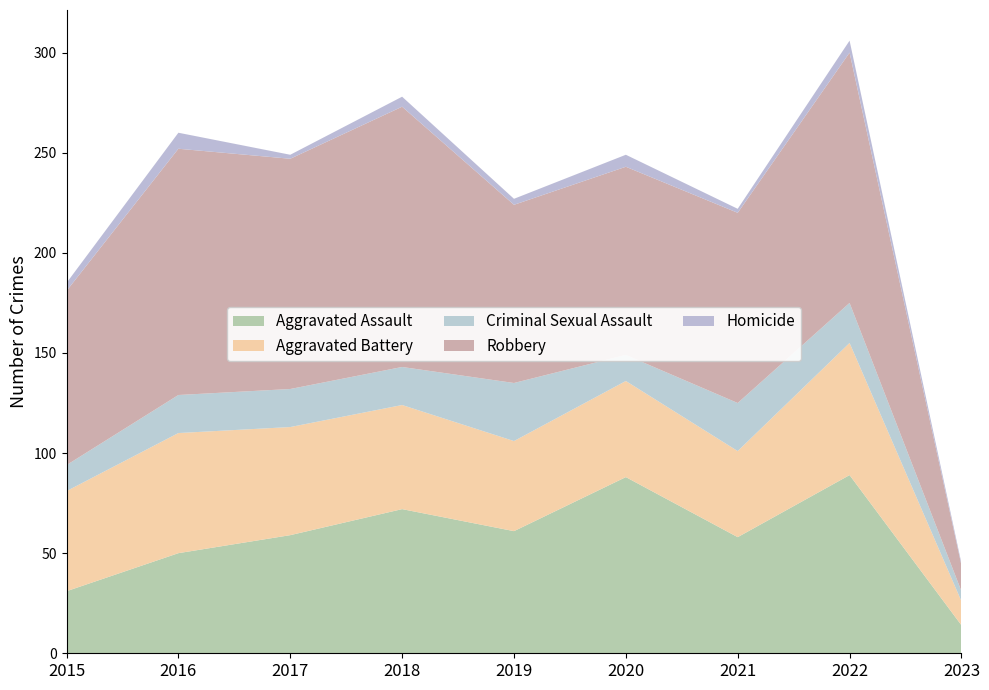

Reading left to right, extract all data points from this chart.

Aggravated Assault: 31	50	59	72	61	88	58	89	14
Aggravated Battery: 50	60	54	52	45	48	43	66	12
Criminal Sexual Assault: 13	19	19	19	29	13	24	20	5
Robbery: 87	123	115	130	89	94	95	125	13
Homicide: 4	8	2	5	3	6	2	6	1